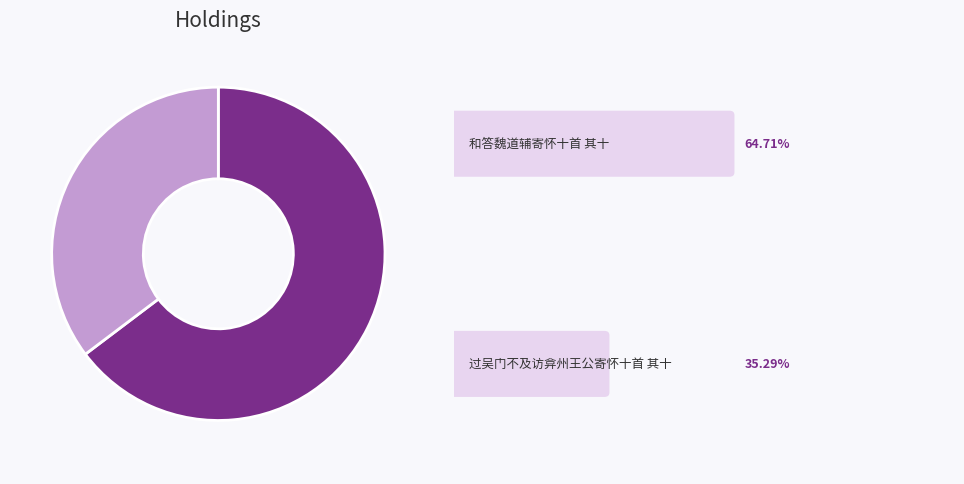

Is there a majority slice in this chart?

Yes